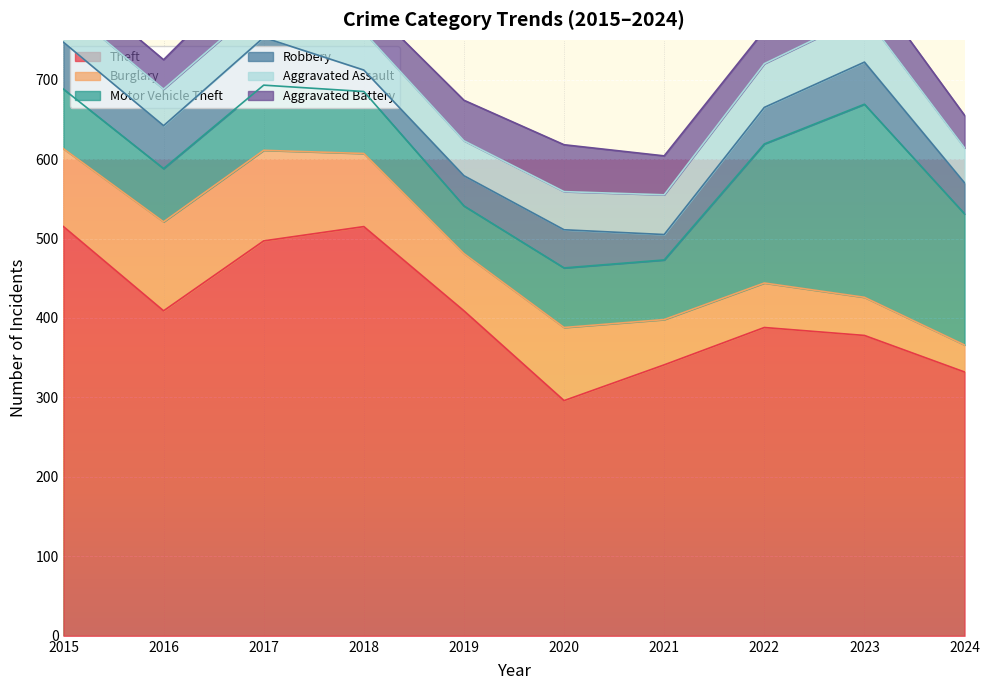

Is the value of Robbery at 2021 greater than the value of Theft at 2020?

No